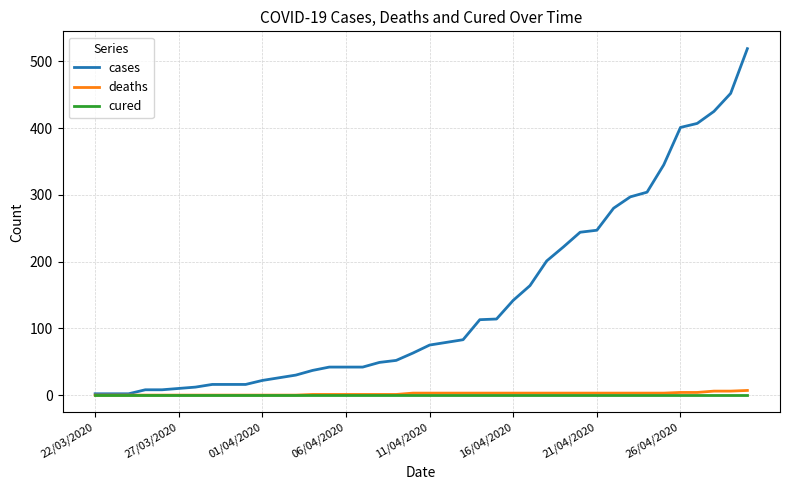

Which series has the largest total across all categories?

cases